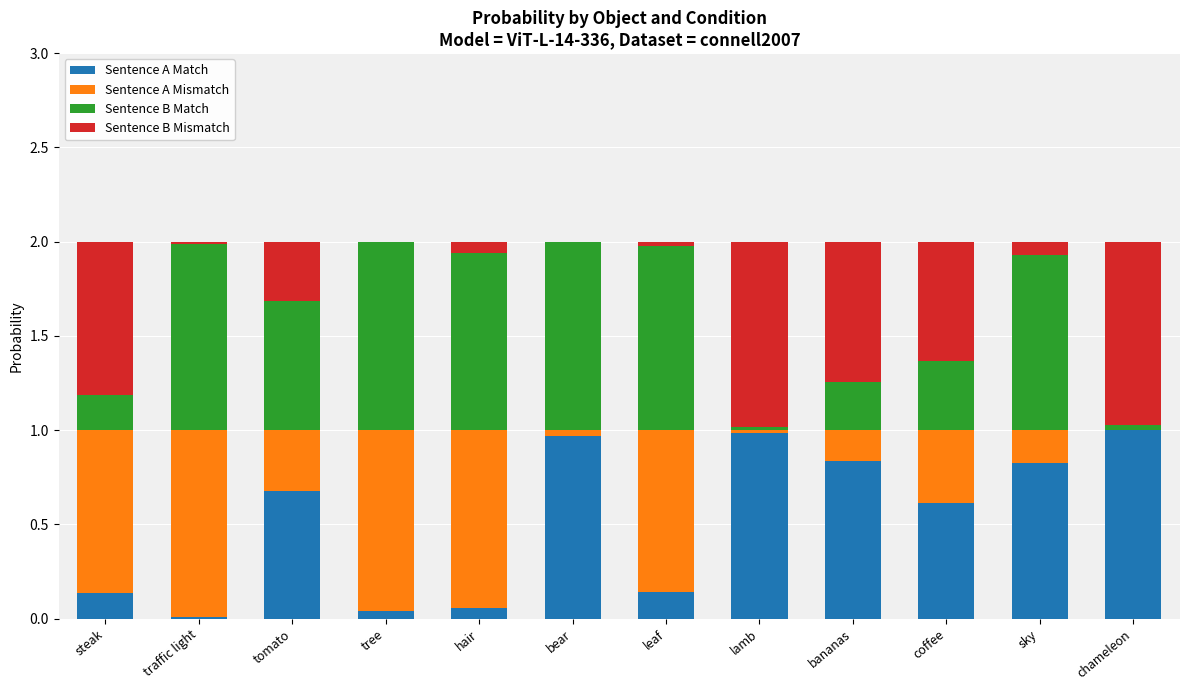

What is the total value across all series at coffee?

2.0